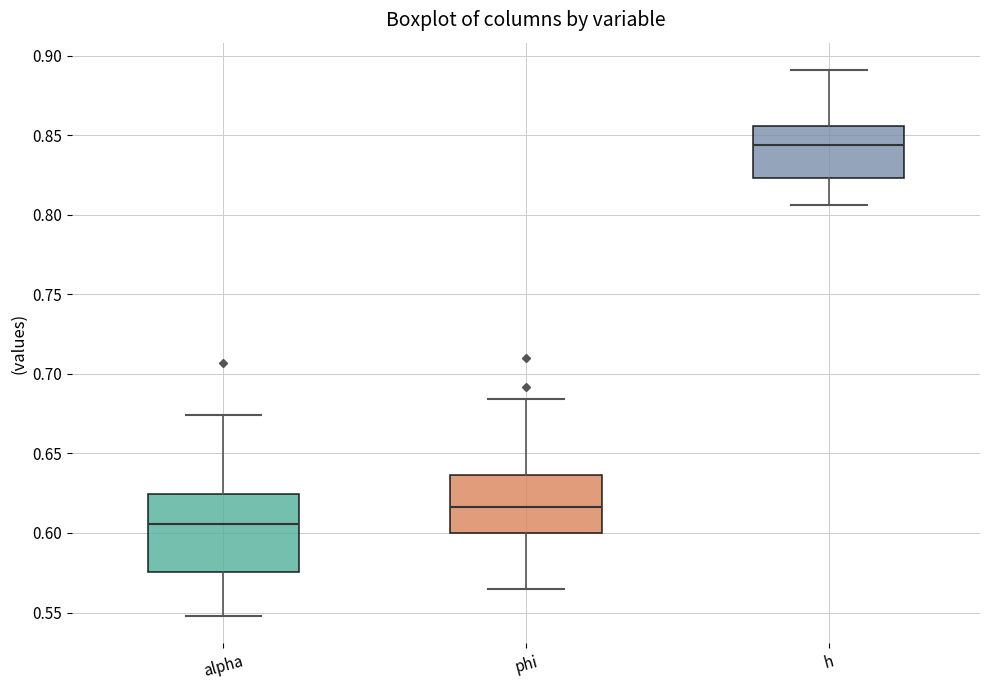

Comparing the boxes themselves (not the whiskers), which one is the tallest?

alpha